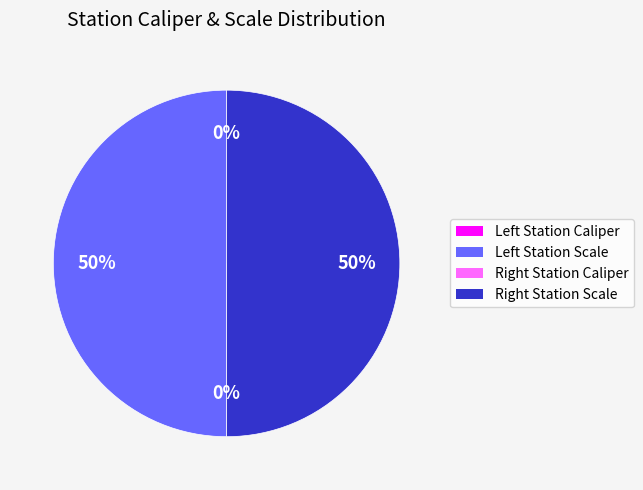

To the nearest percent, what is the difference between the largest and smallest slice percentages?

50%